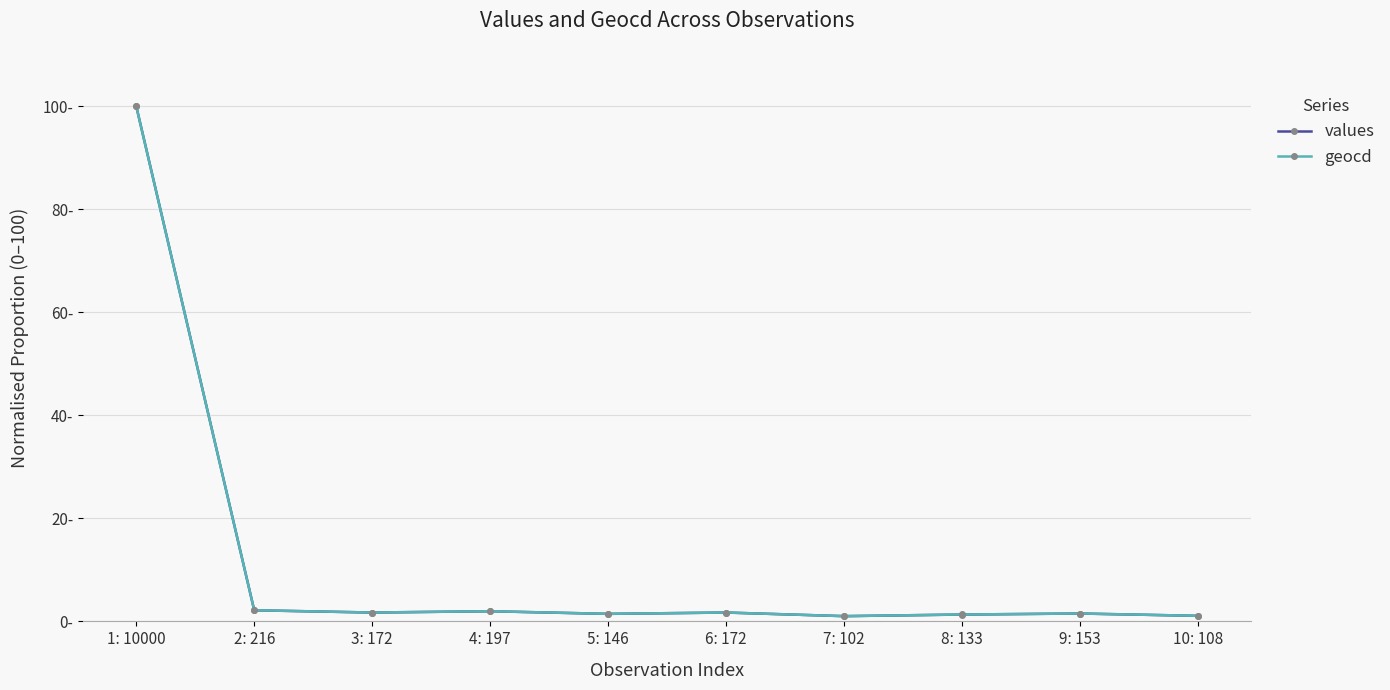

Reading left to right, transcribe all the data shown in this chart.

values: 100.0	2.2	1.7	2.0	1.5	1.7	1.0	1.3	1.5	1.1
geocd: 100.0	2.2	1.7	2.0	1.5	1.7	1.0	1.3	1.5	1.1